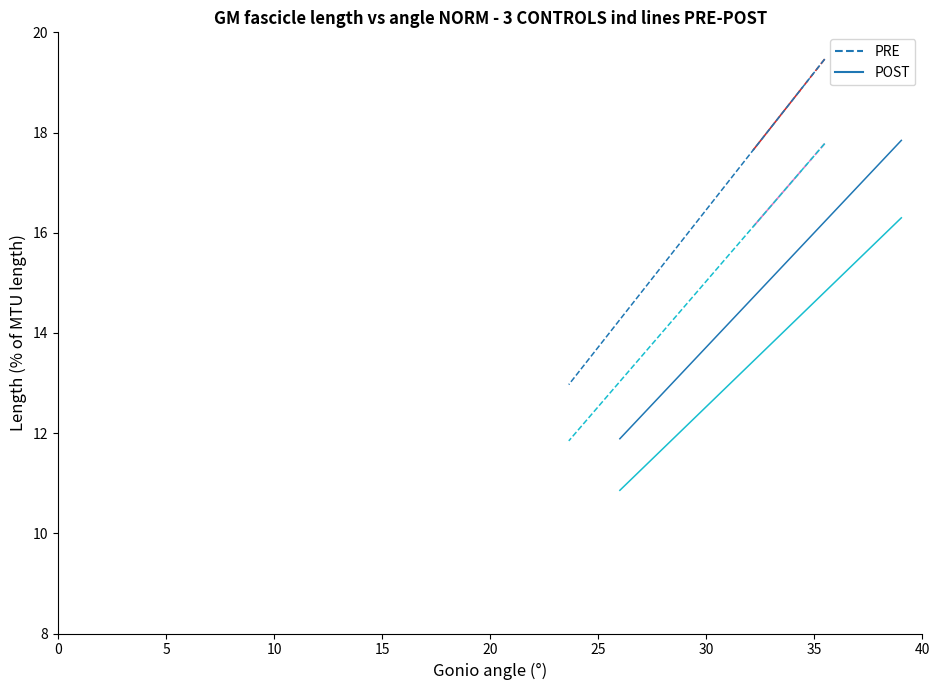

List the series in order of their peak value, highest first.

PRE, POST